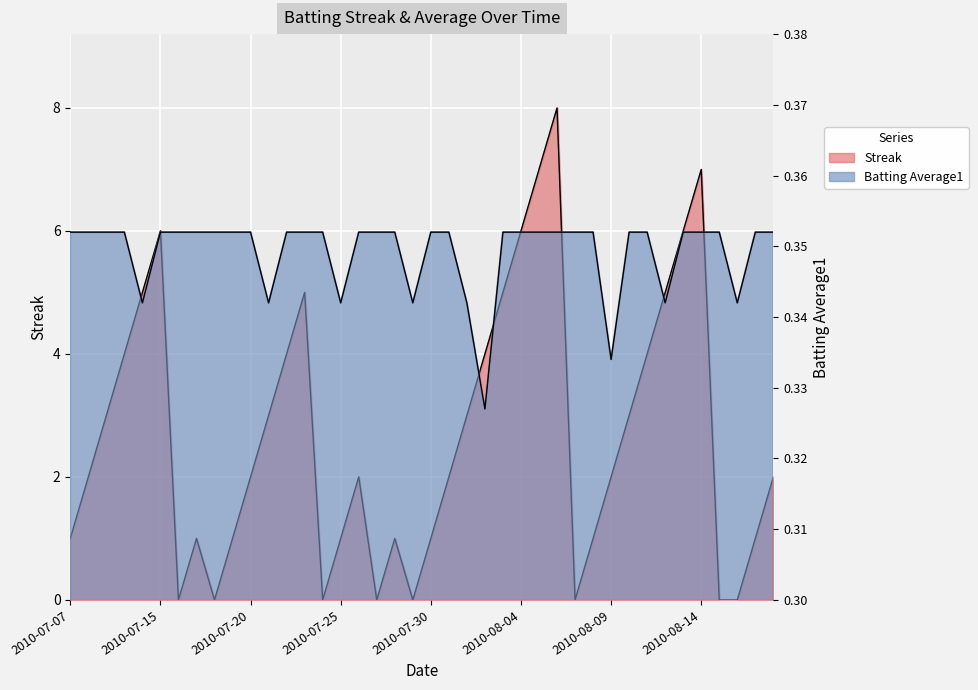

How many data points does each series have?

40